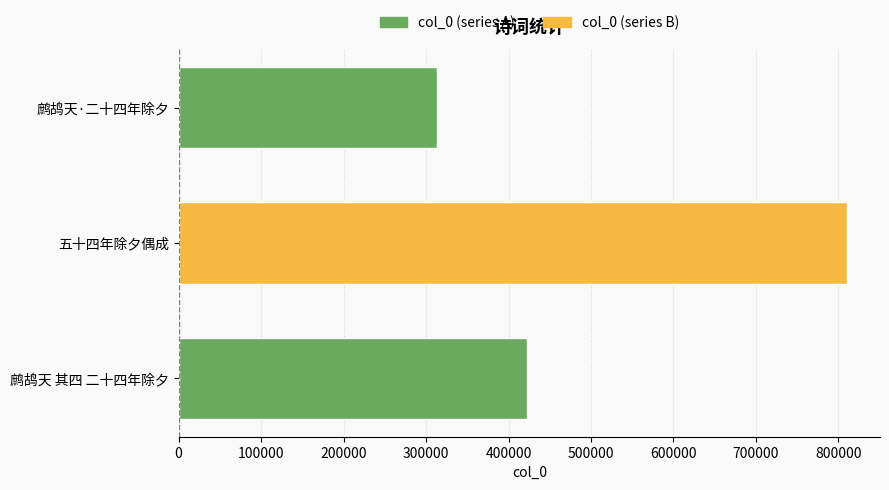

Reading bottom to top, what are all the values shown in this chart?

422663	809884	313603